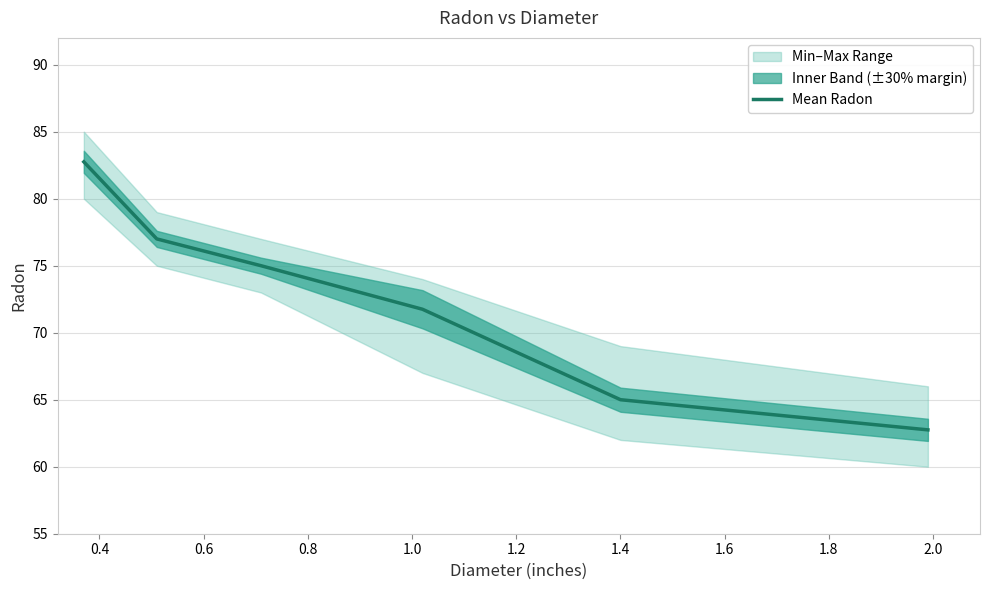

How many values are between 65 and 77?

4